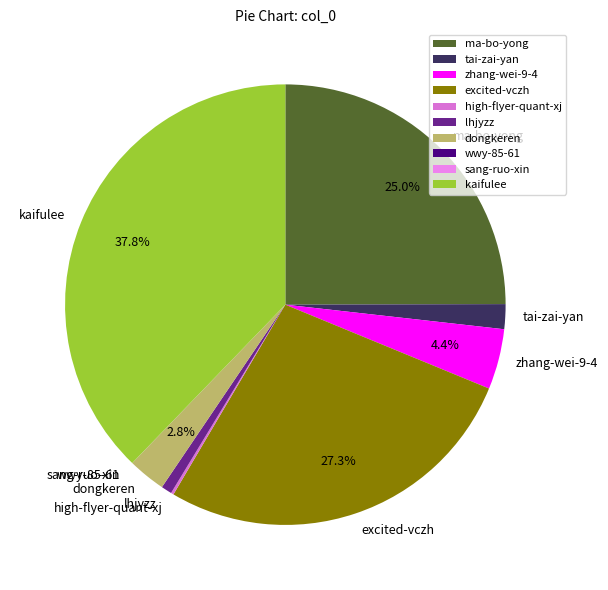

Do tai-zai-yan and ma-bo-yong together represent more than half of the pie?

No